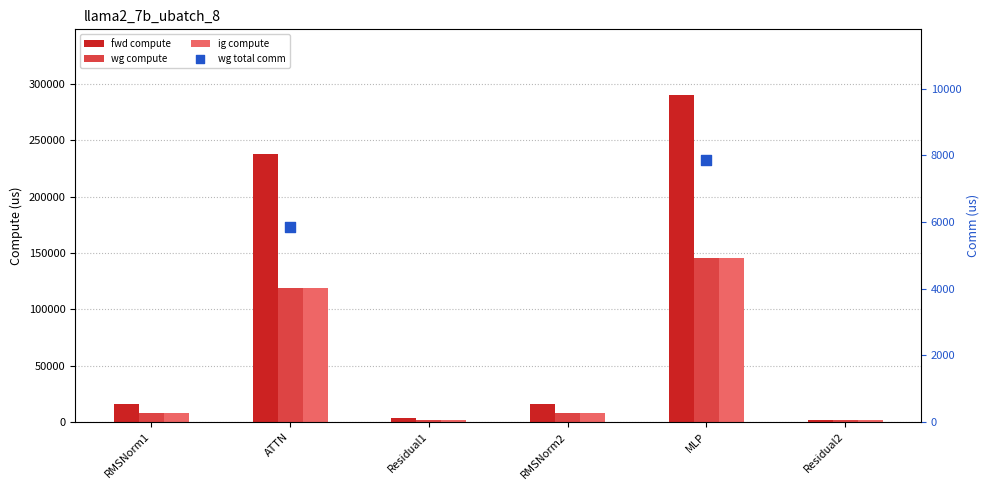

Which series contains the highest Y value?

fwd compute